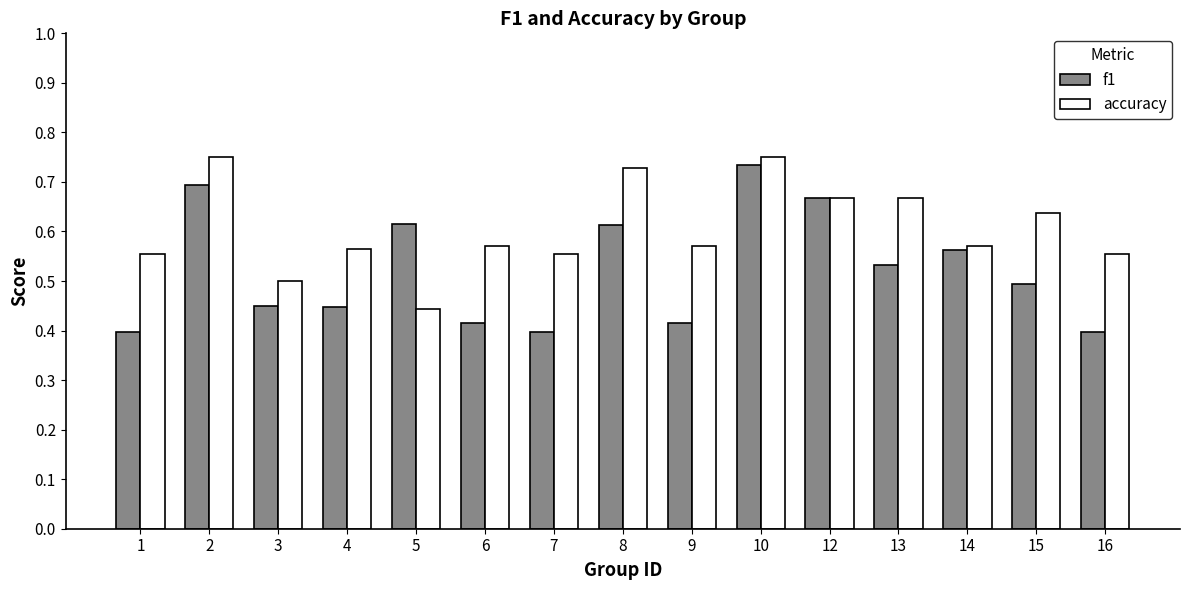

What is the total value across all series at 8?

1.3